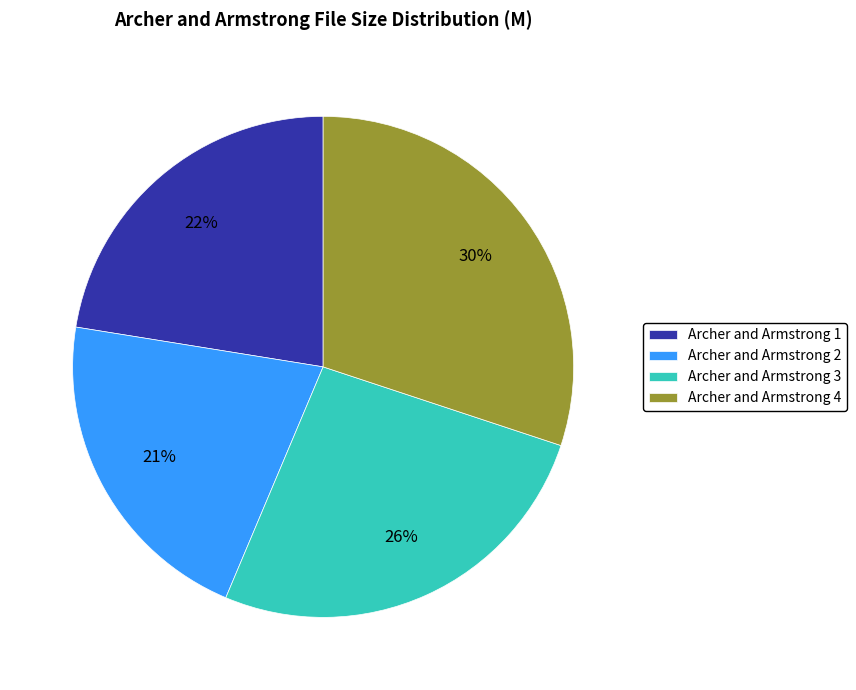

Is there any slice that represents more than half of the pie?

No